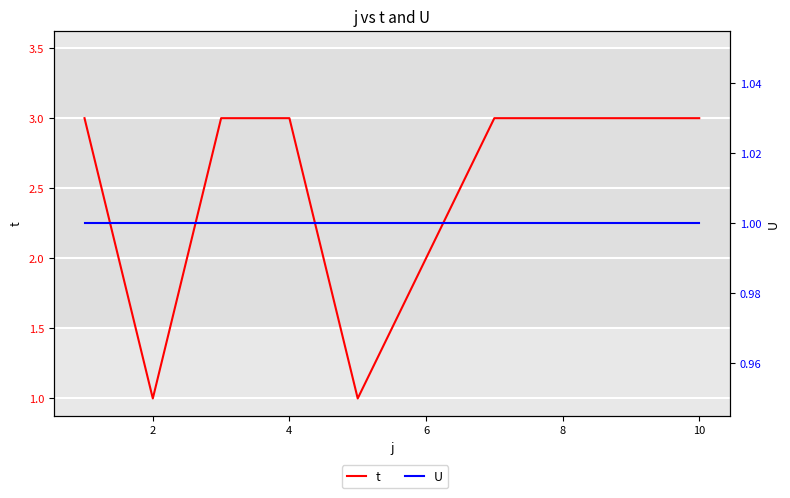

Rank the series by their maximum value, from highest to lowest.

t, U